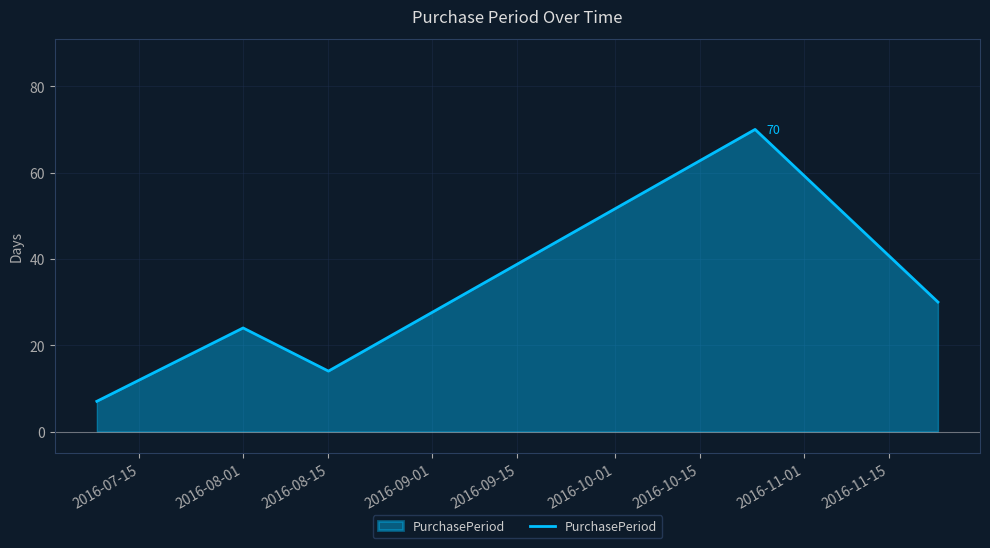

True or false: the data has more than 0 interior local peaks.

True